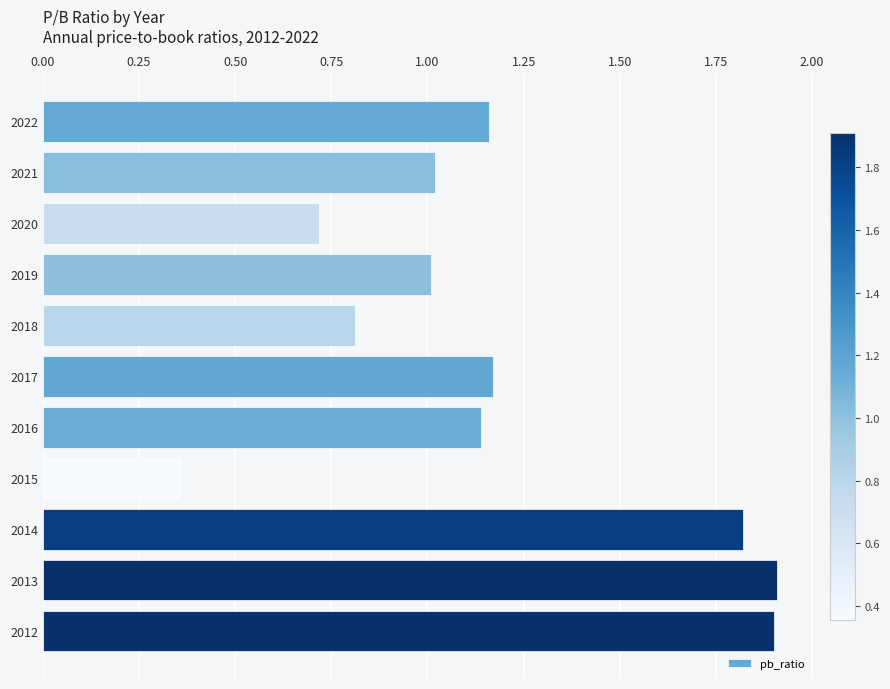

What is the difference between the maximum and minimum values?

1.6